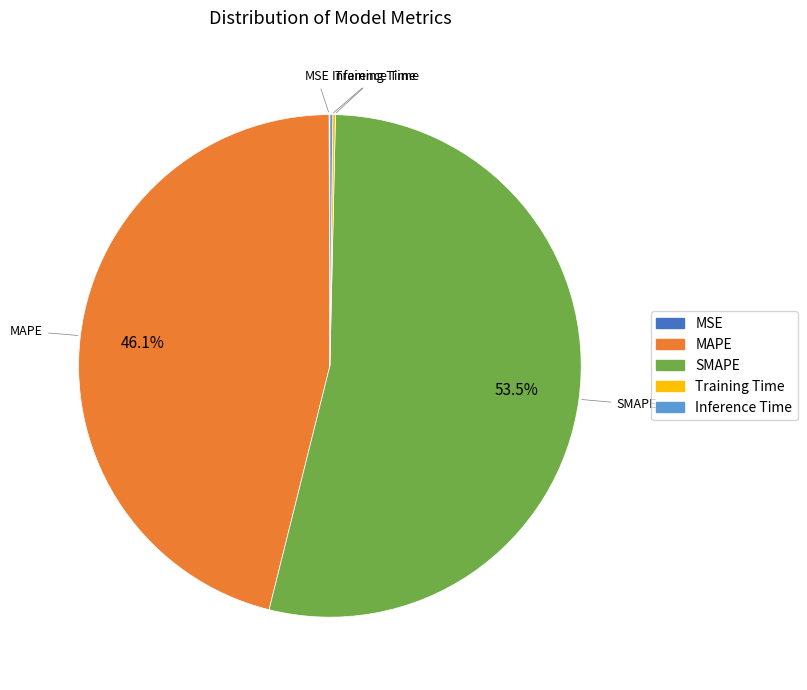

Which slice is the largest?

SMAPE